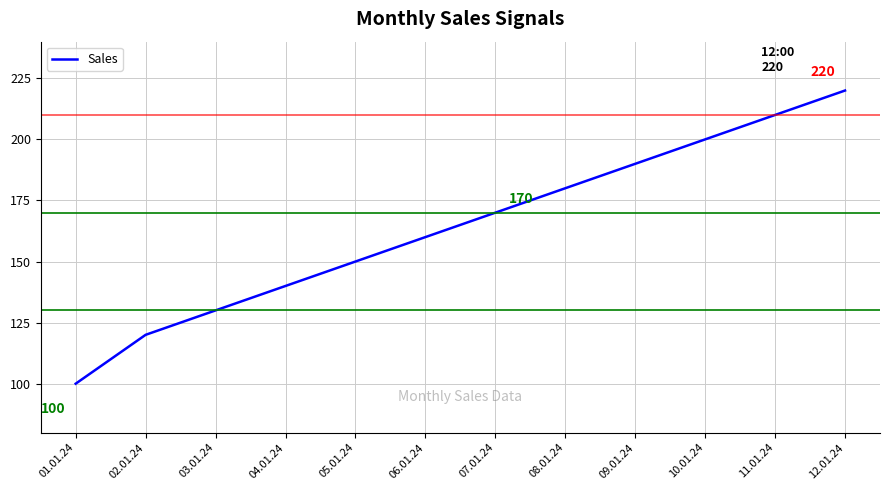

What is the difference between the maximum and second lowest values?

100